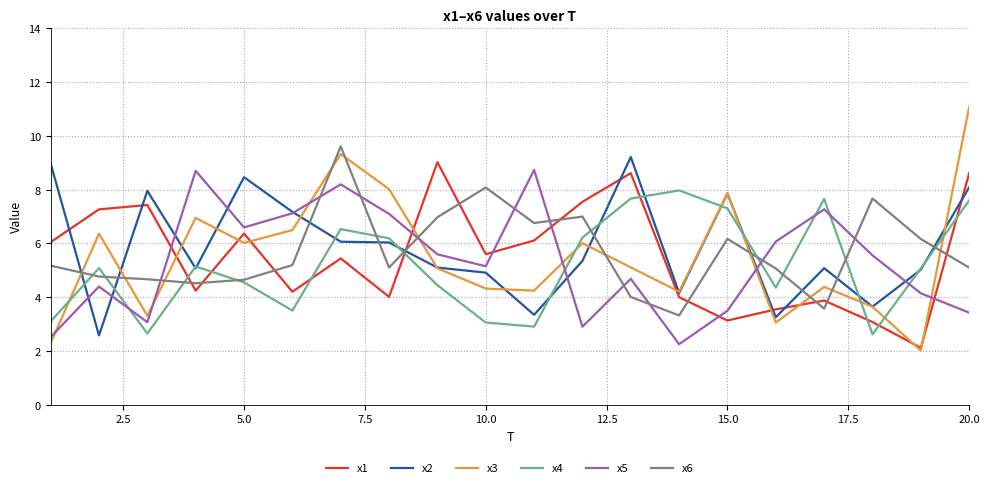

What are all the series names shown in the legend?

x1, x2, x3, x4, x5, x6